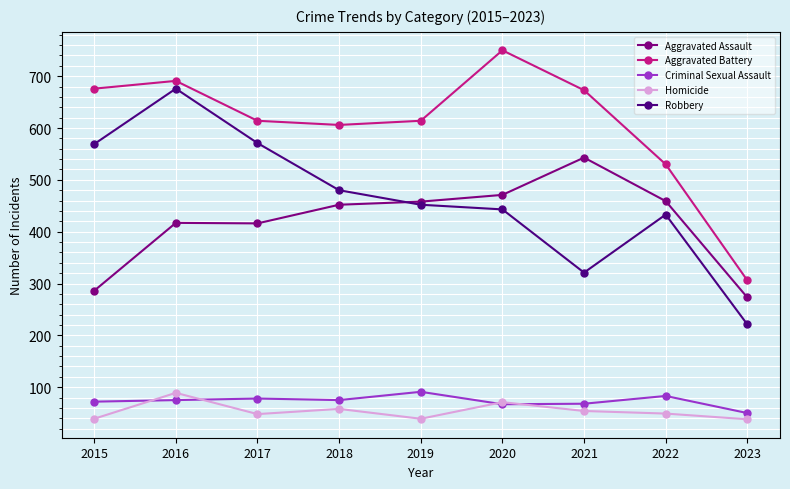

The Criminal Sexual Assault series shows 67 at 2020. True or false?

True